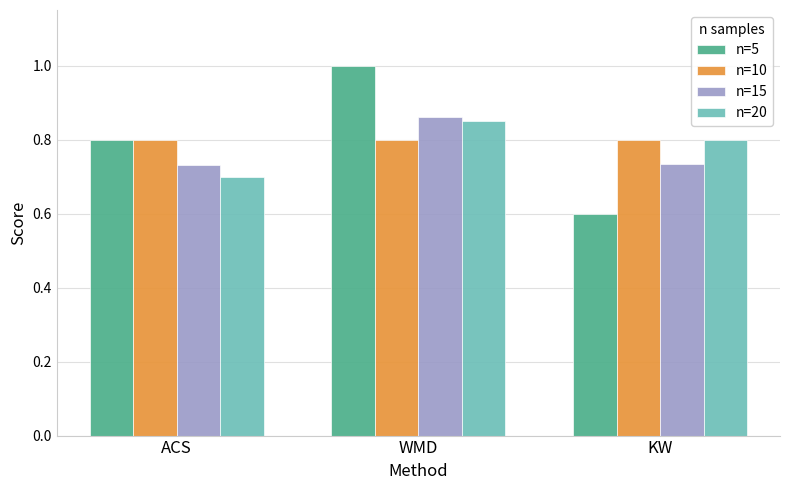

What is the maximum value shown in the chart?

1.0